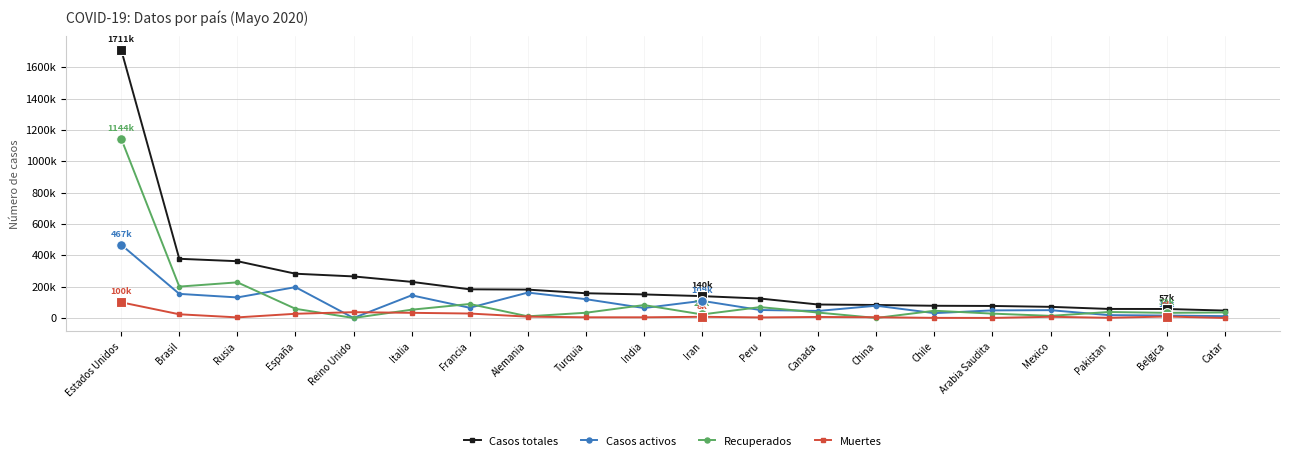

Between Estados Unidos and China, which is larger?

Estados Unidos